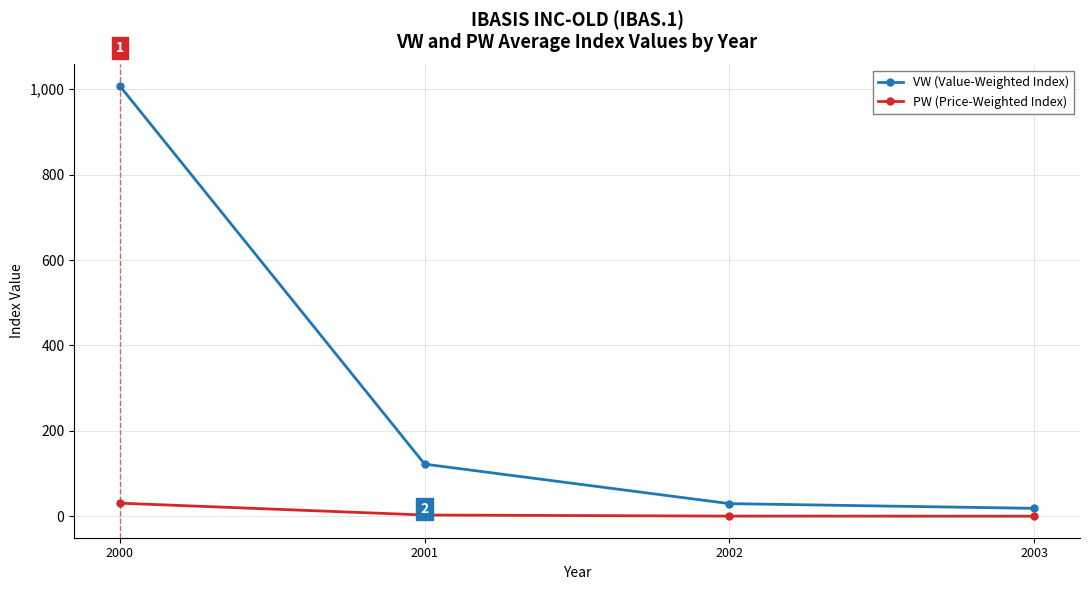

At which category is the sum across all series the highest?

2000